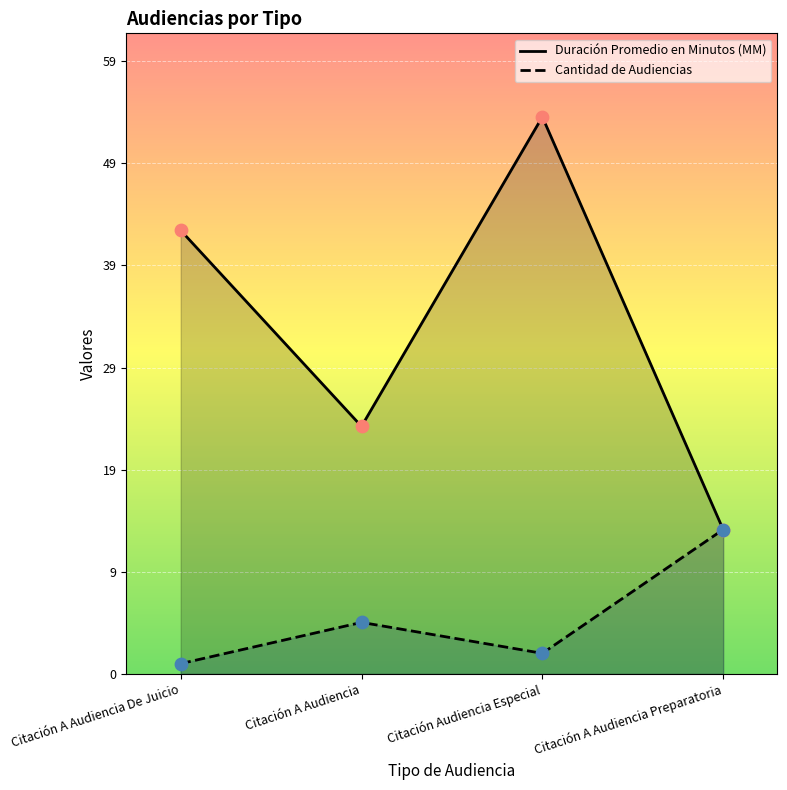

What is the total value across all series at Citación Audiencia Especial?

56